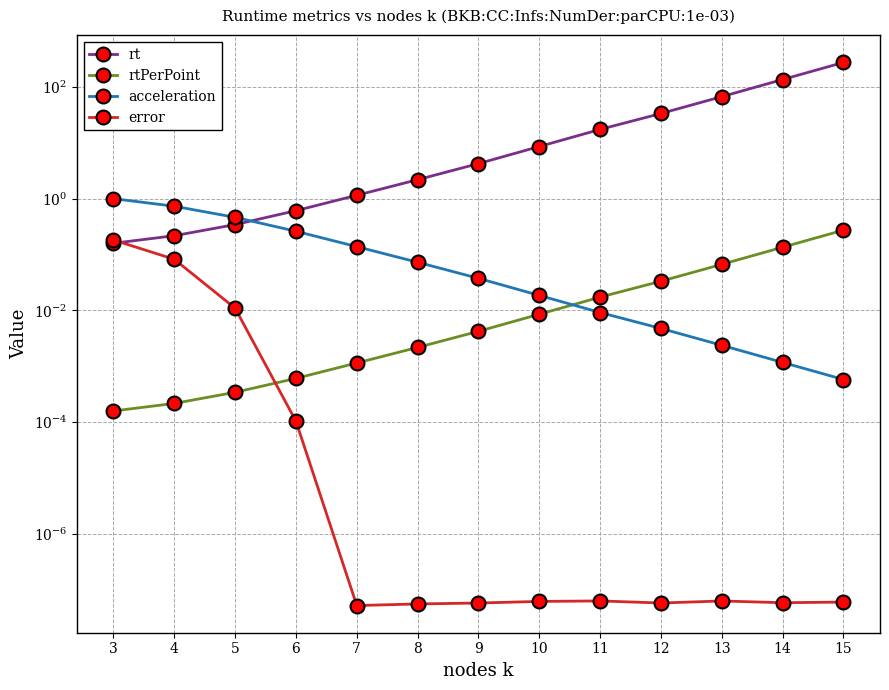

Count the number of categories in the chart.

13